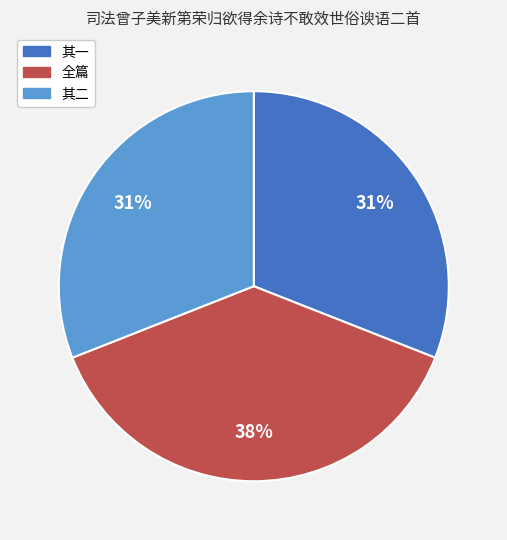

Count the number of slices in the pie.

3